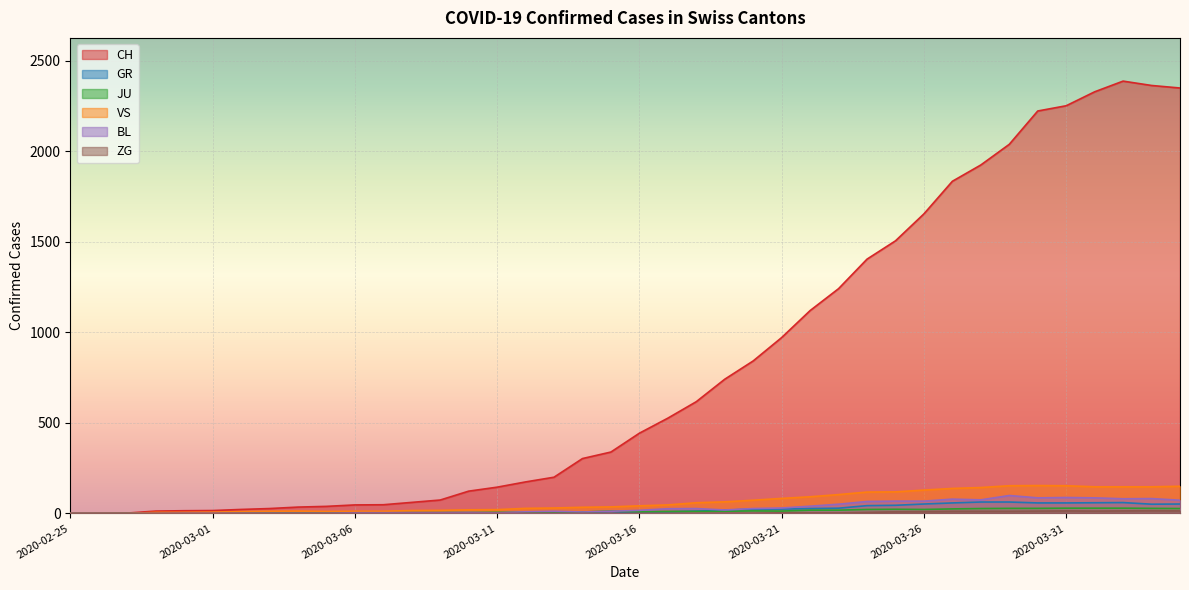

What position from the left is 2020-03-28?

33